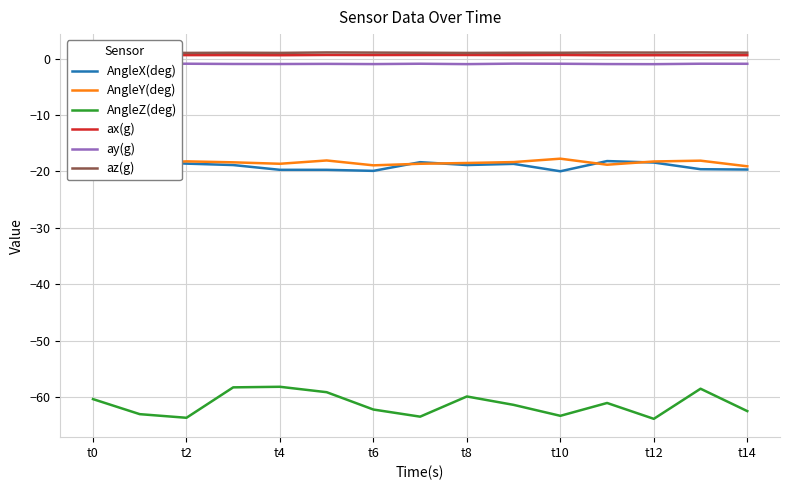

What is the minimum value shown in the chart?

-63.8